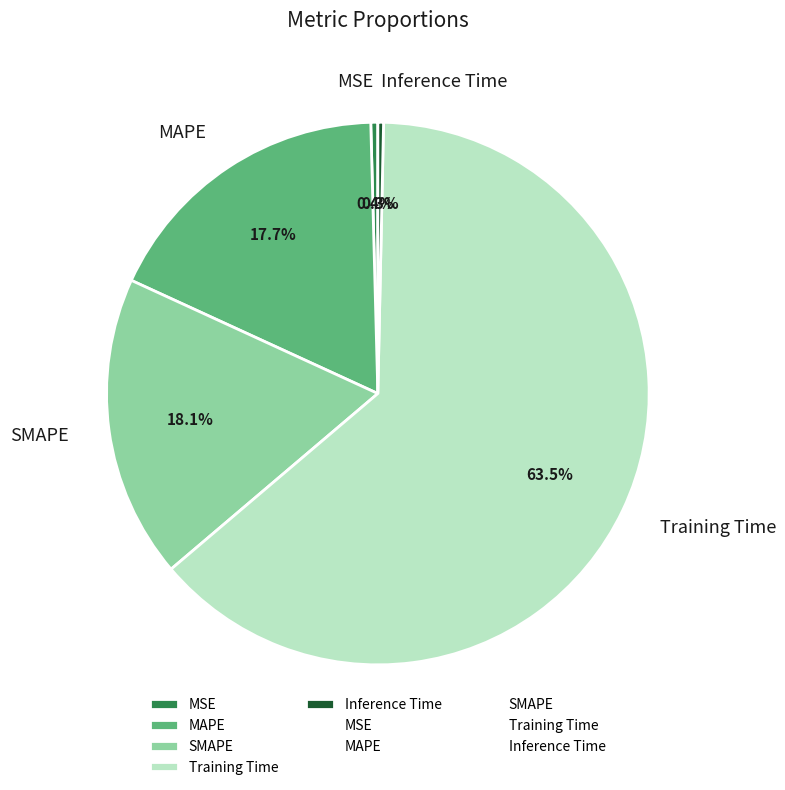

Which slice is the largest?

Training Time